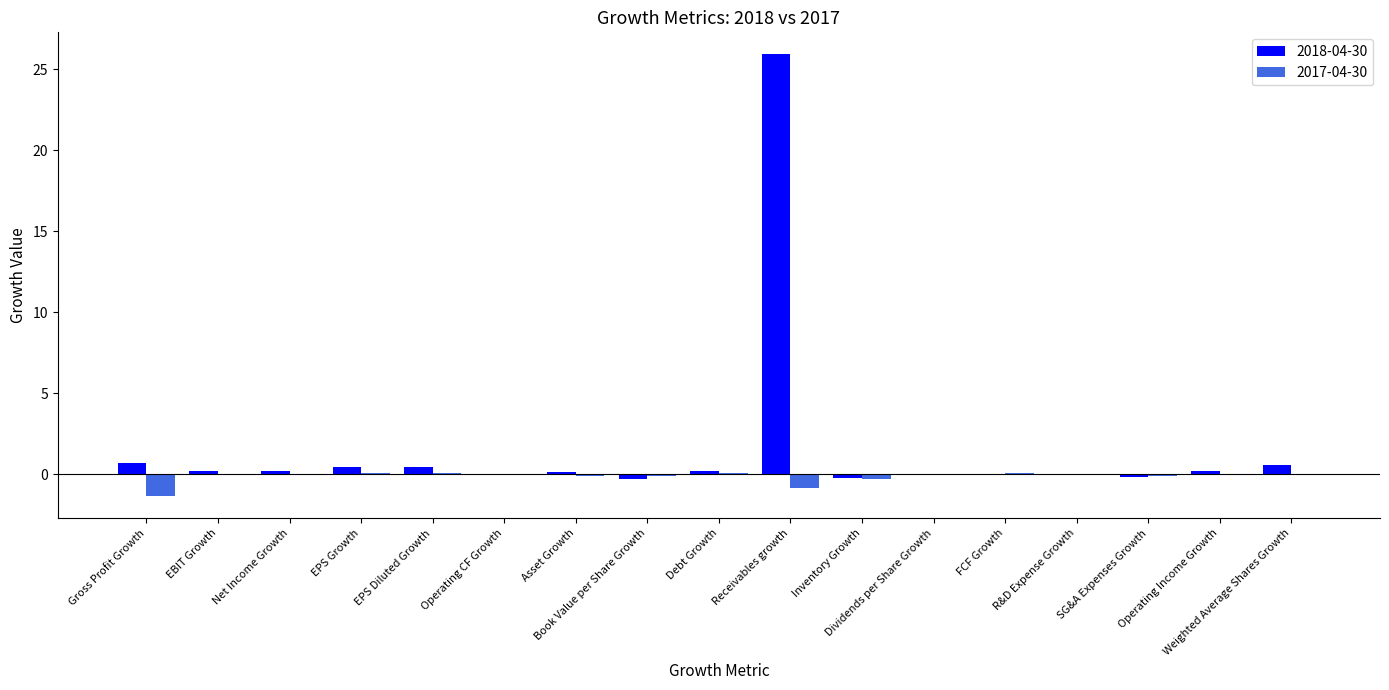

Which series has the widest spread of values?

2018-04-30